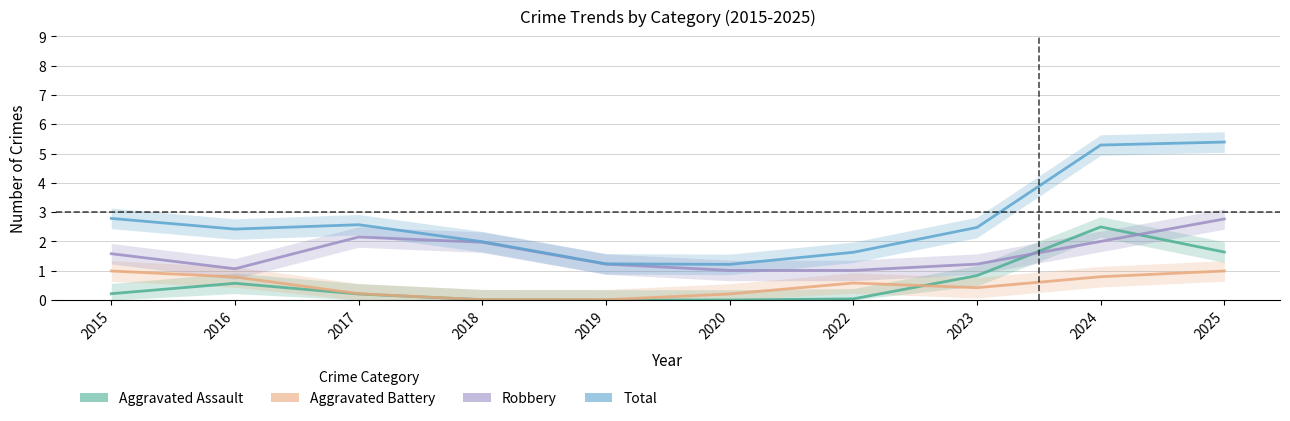

At which category does Total reach its first local peak?

2017